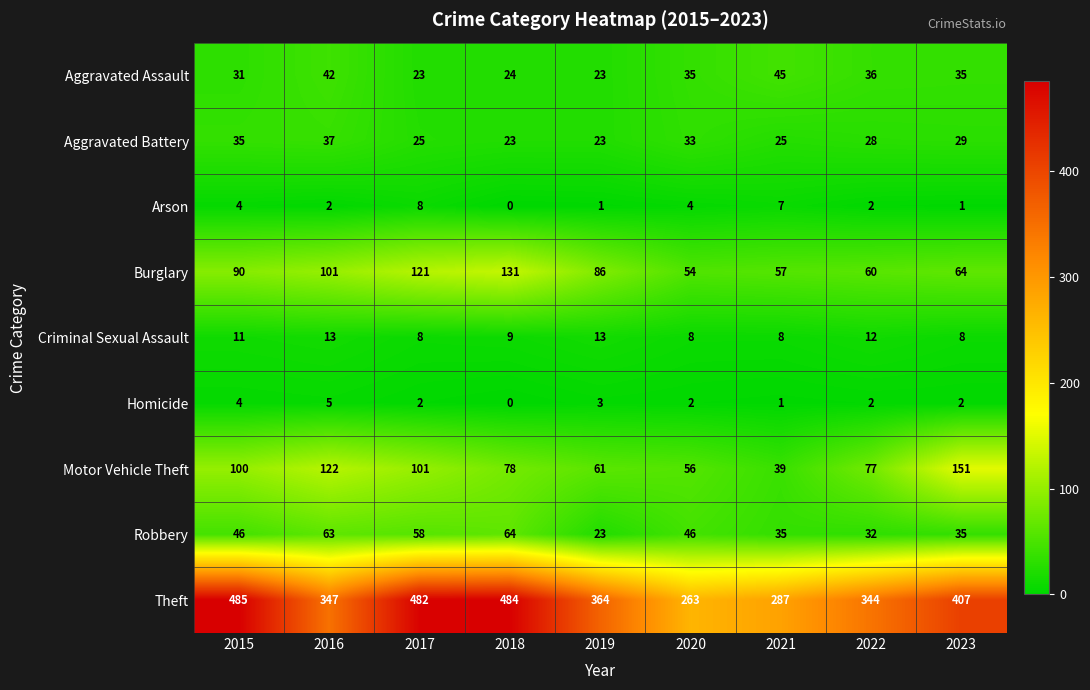

How many data points does each series have?

9